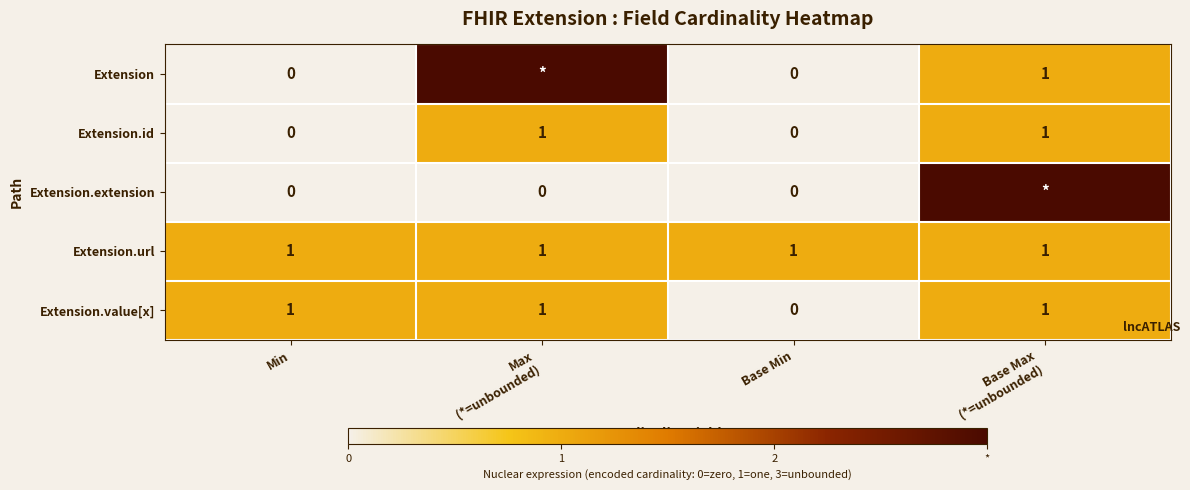

How many Extension.value[x] values are between 1 and 2?

3